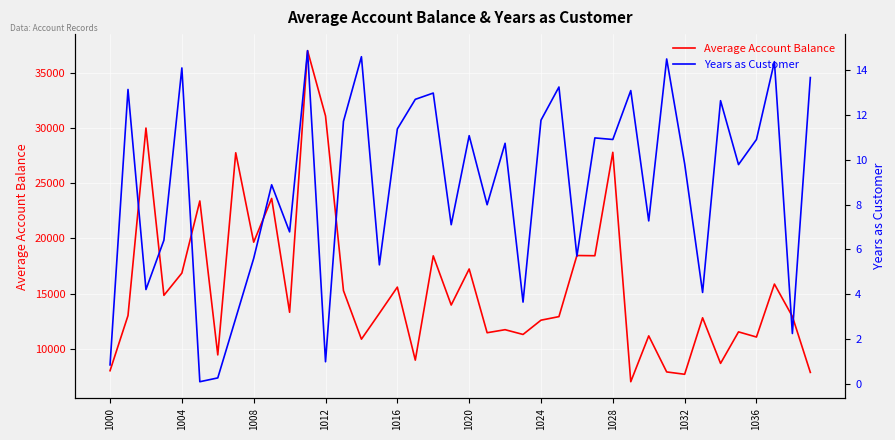

How many data points does each series have?

40